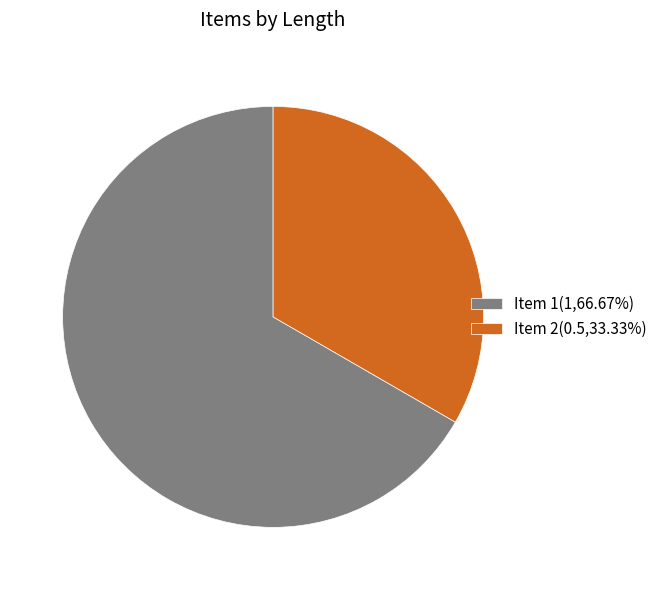

Does Item 2(0.5,33.33%) account for over 50% of the chart?

No